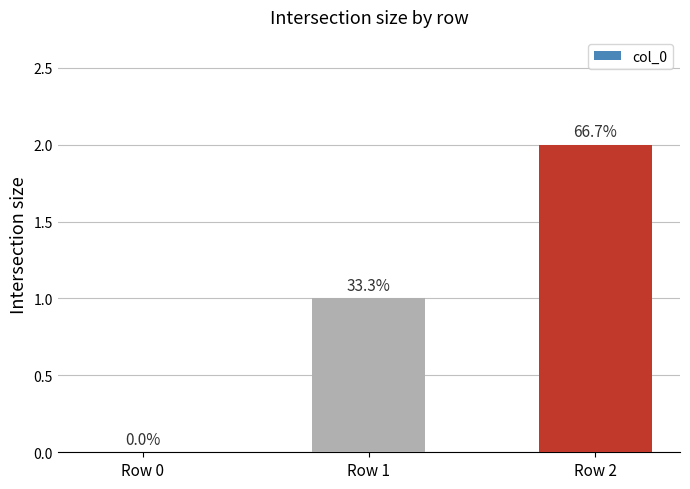

The chart shows a value of 2 at Row 2. True or false?

True